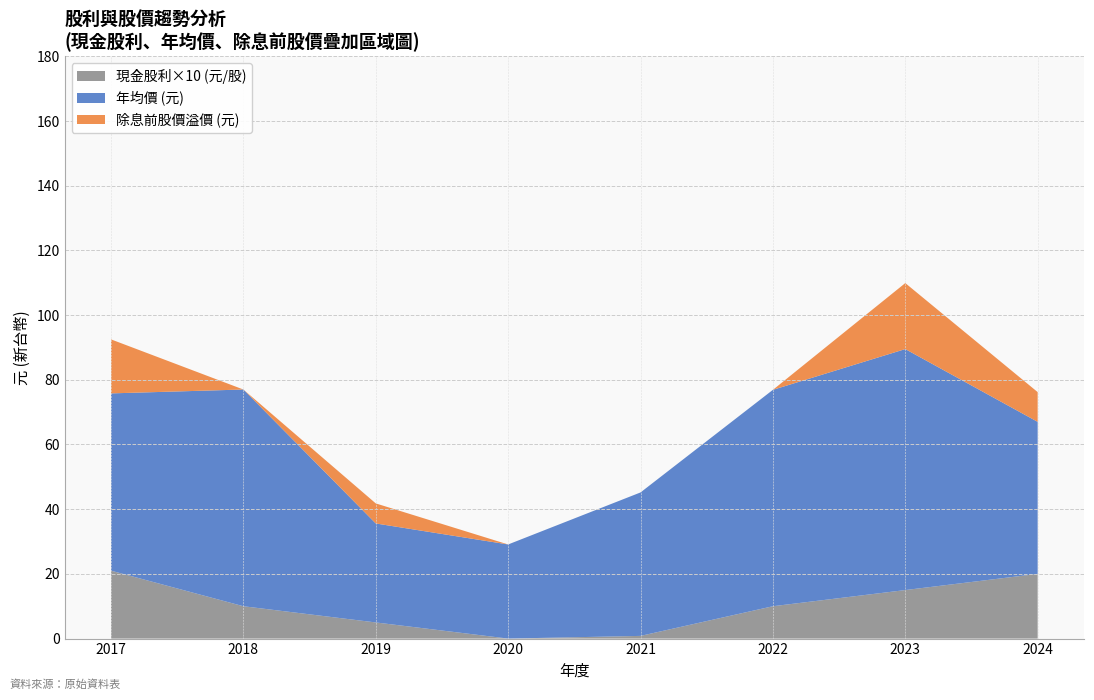

The 現金股利×10 (元/股) series shows 6.7 at 2020. True or false?

False